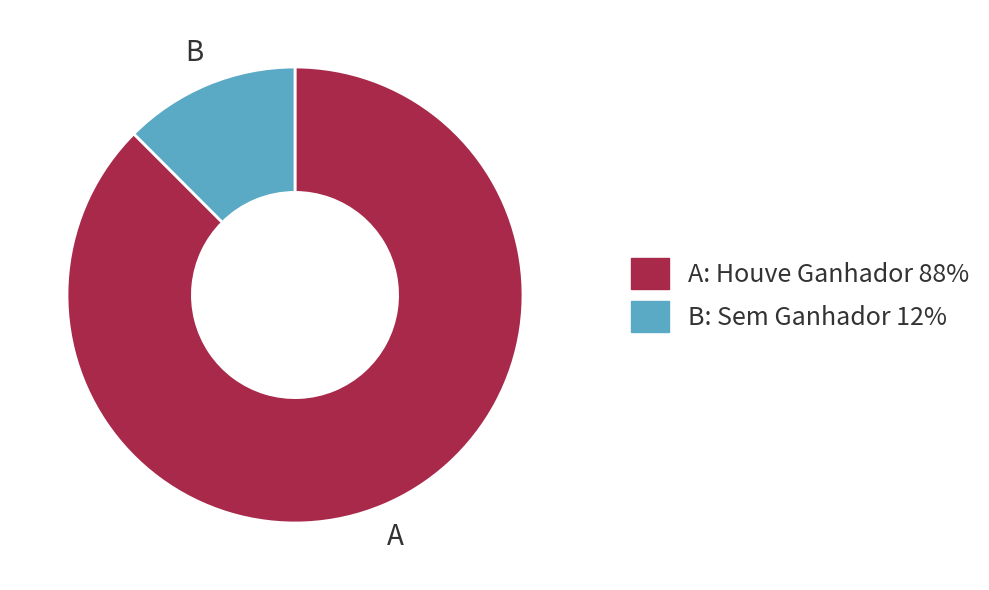

Does any single category account for the majority?

Yes